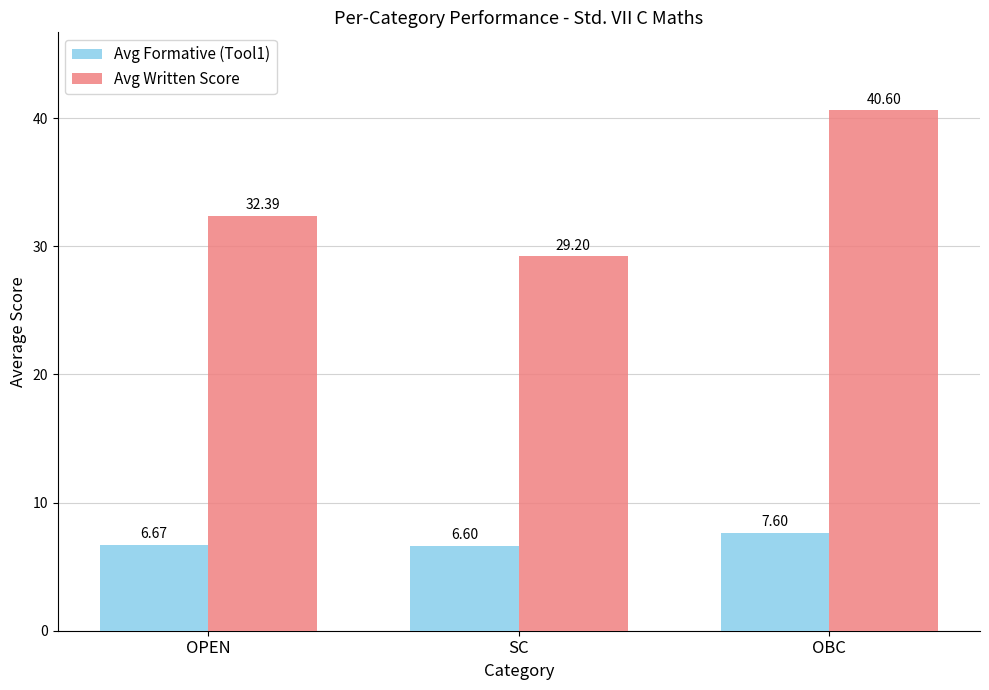

Is it true that Avg Written Score equals 32.4 at OPEN?

True